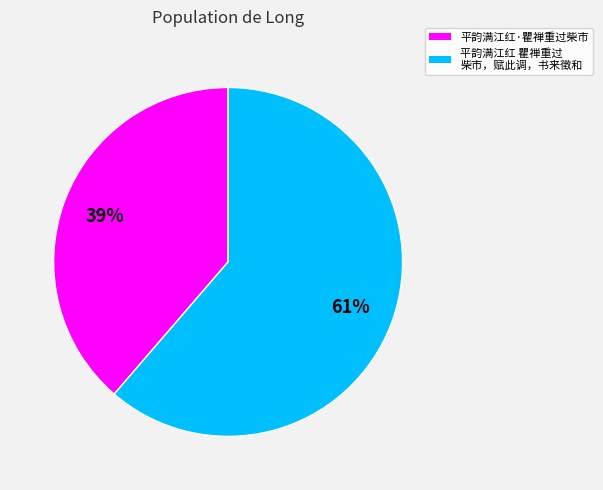

Is there a majority slice in this chart?

Yes